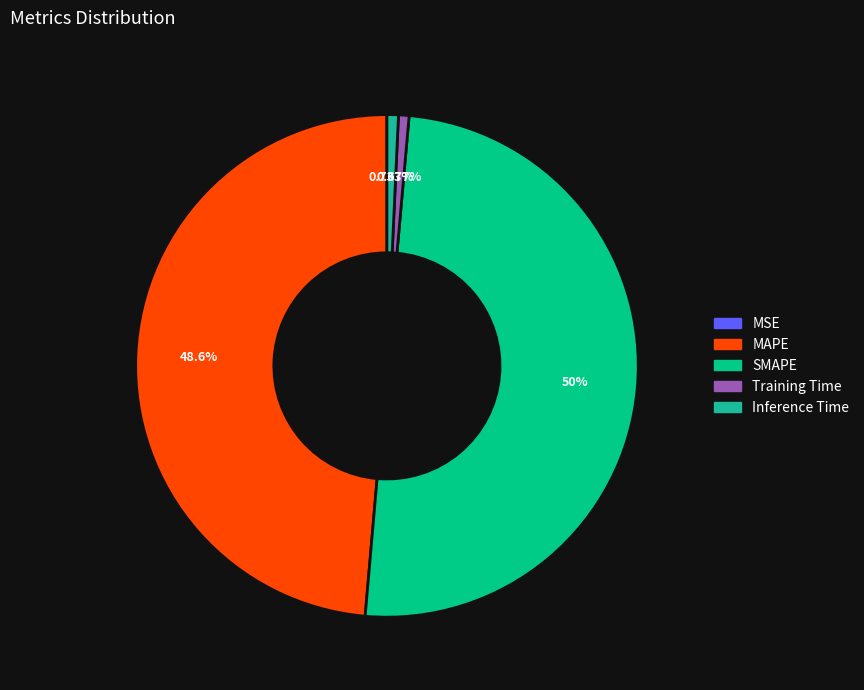

Which slice is the smallest?

MSE